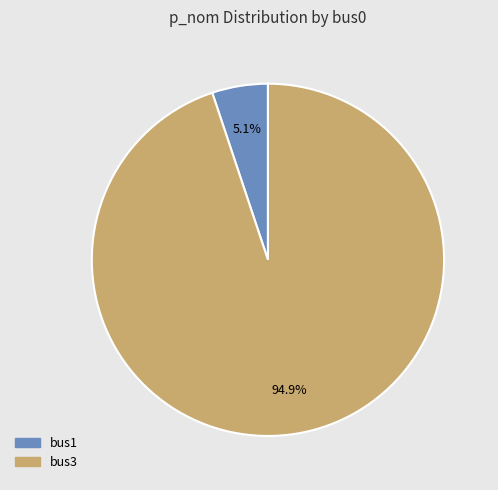

Is there any slice that represents more than half of the pie?

Yes